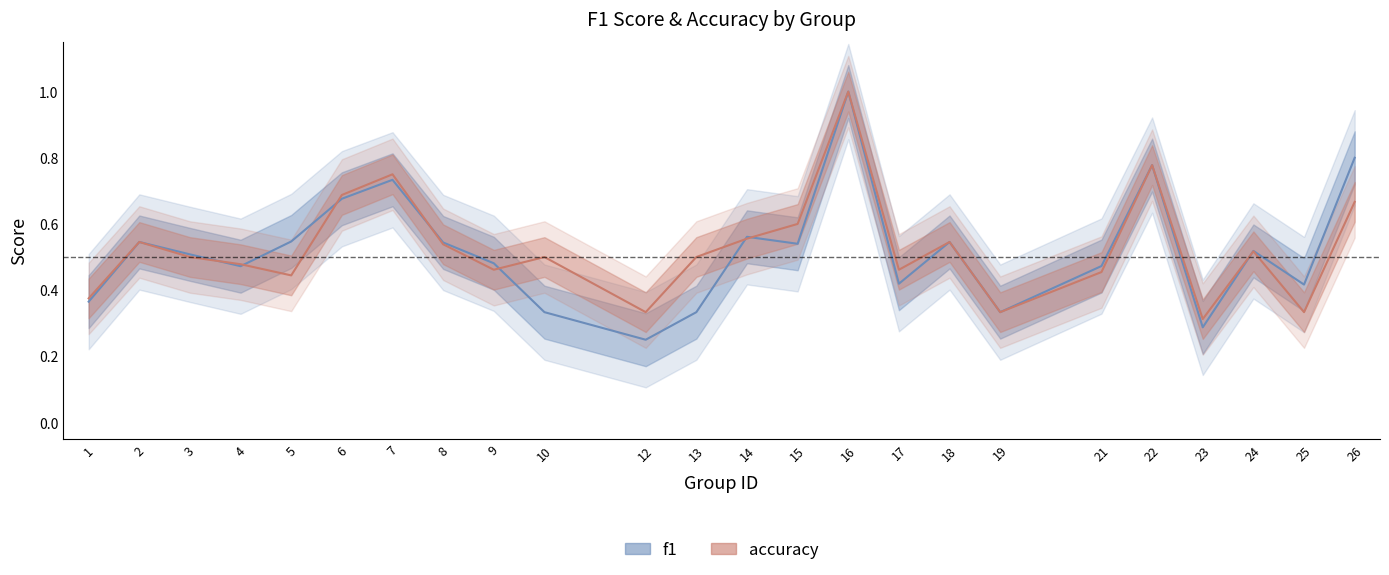

True or false: accuracy and f1 intersect in this chart.

True